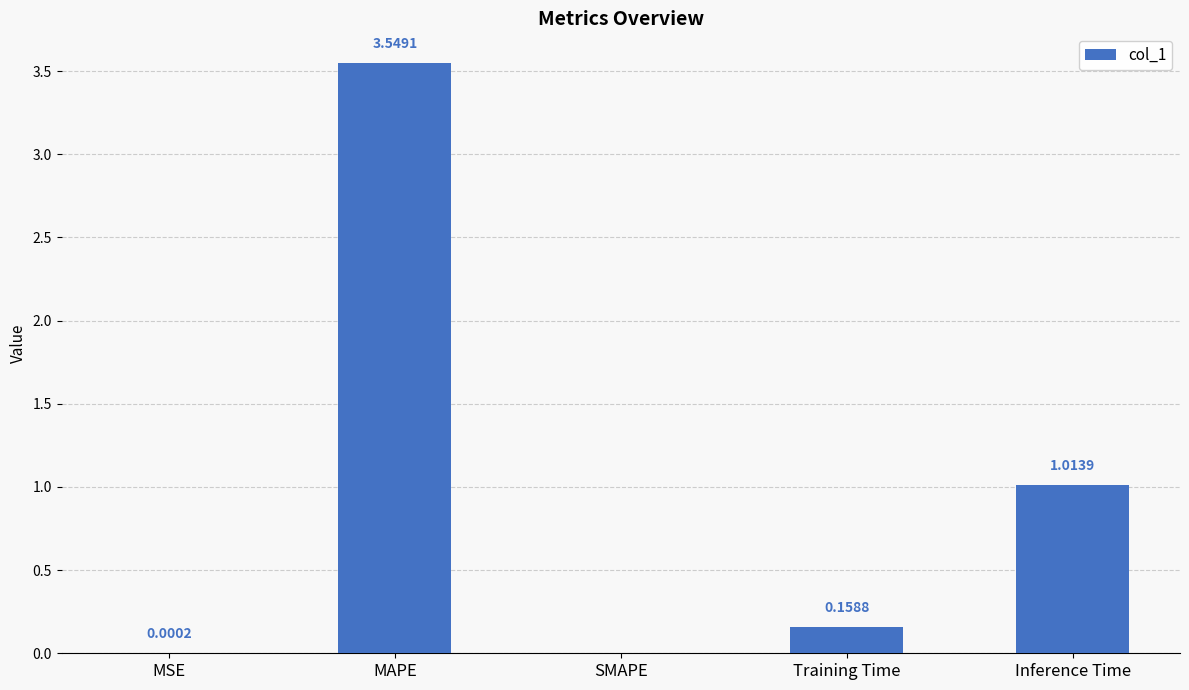

Where is the data nearest to the value 1?

Inference Time